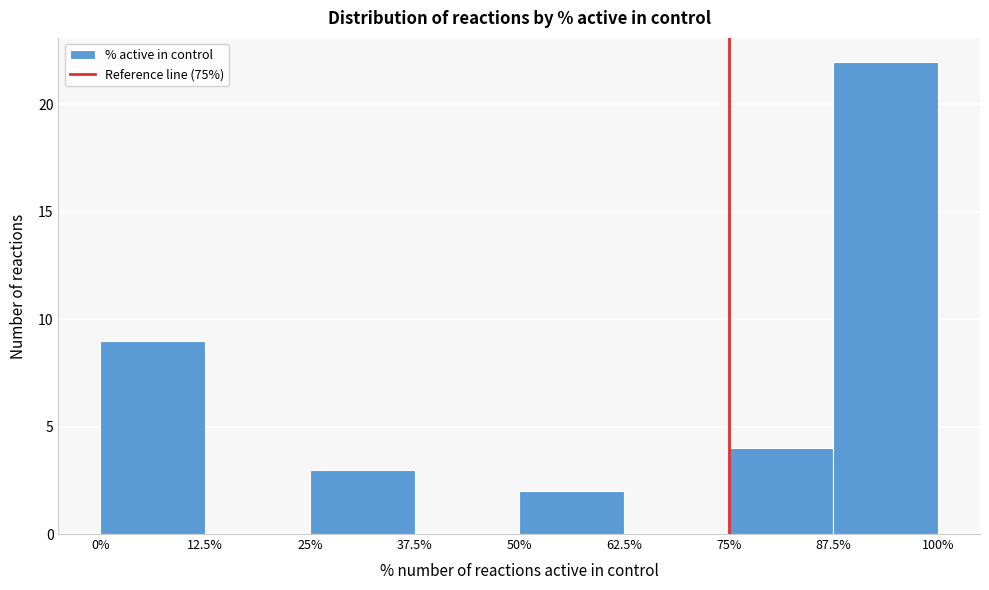

Over which range of the x-axis is the bar tallest?

87.5% to 100%